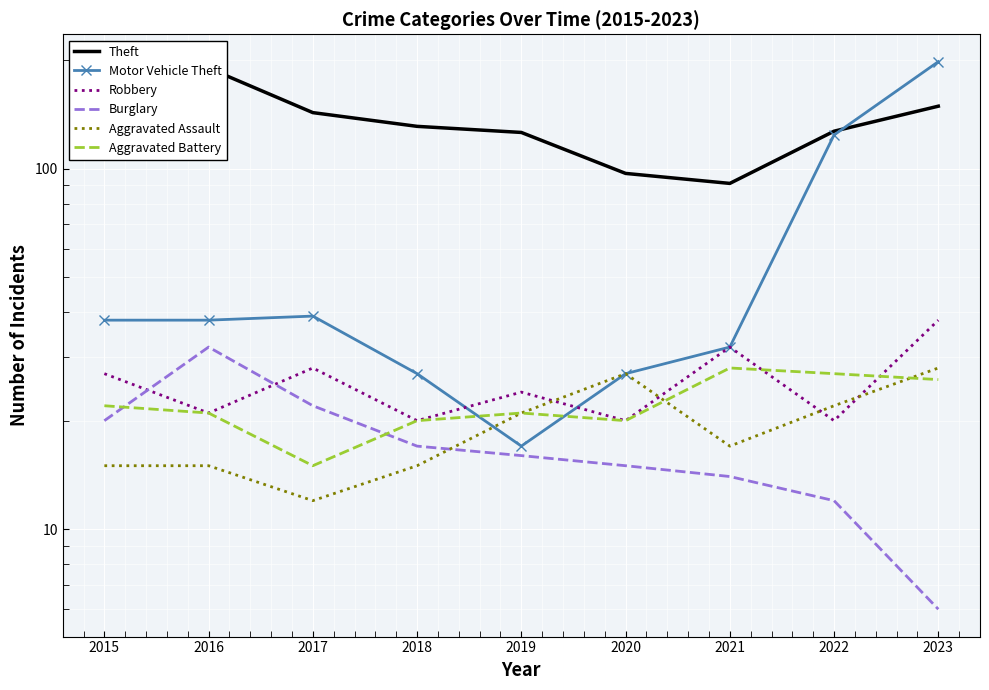

The value of Aggravated Assault at 2016 is 23. True or false?

False